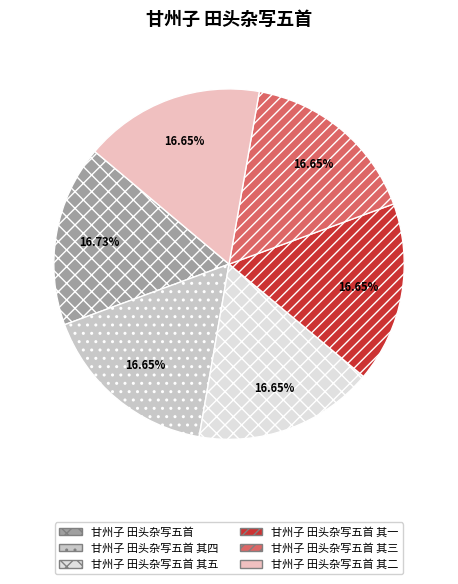

To the nearest percent, what portion does 甘州子 田头杂写五首 其三 represent?

17%